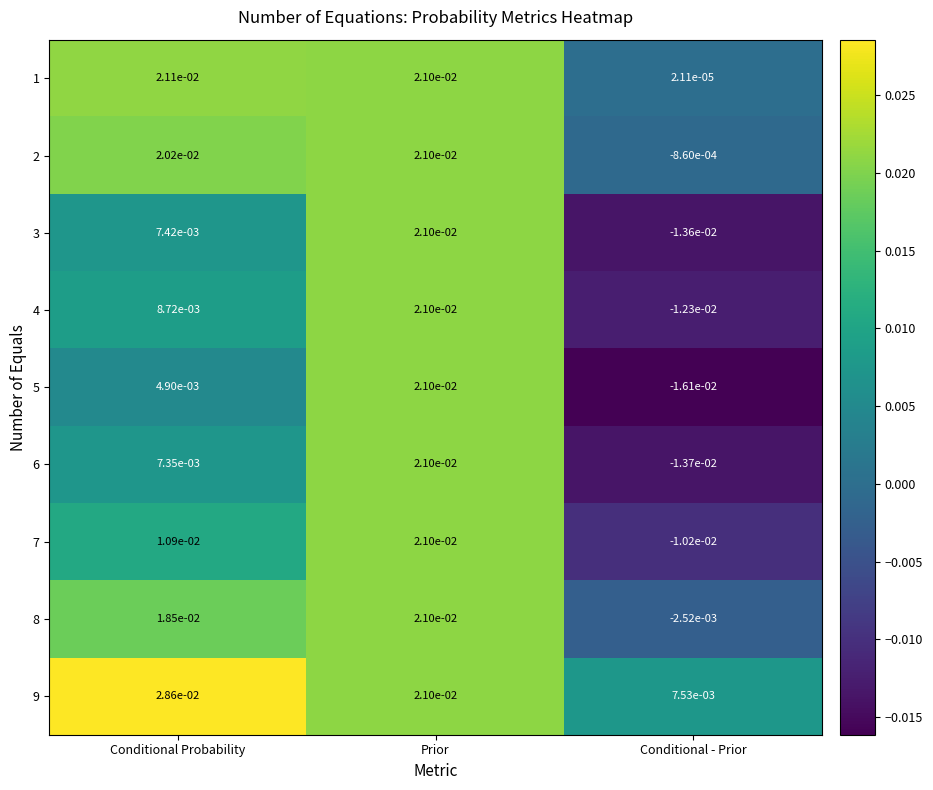

Which series has the largest total across all categories?

9